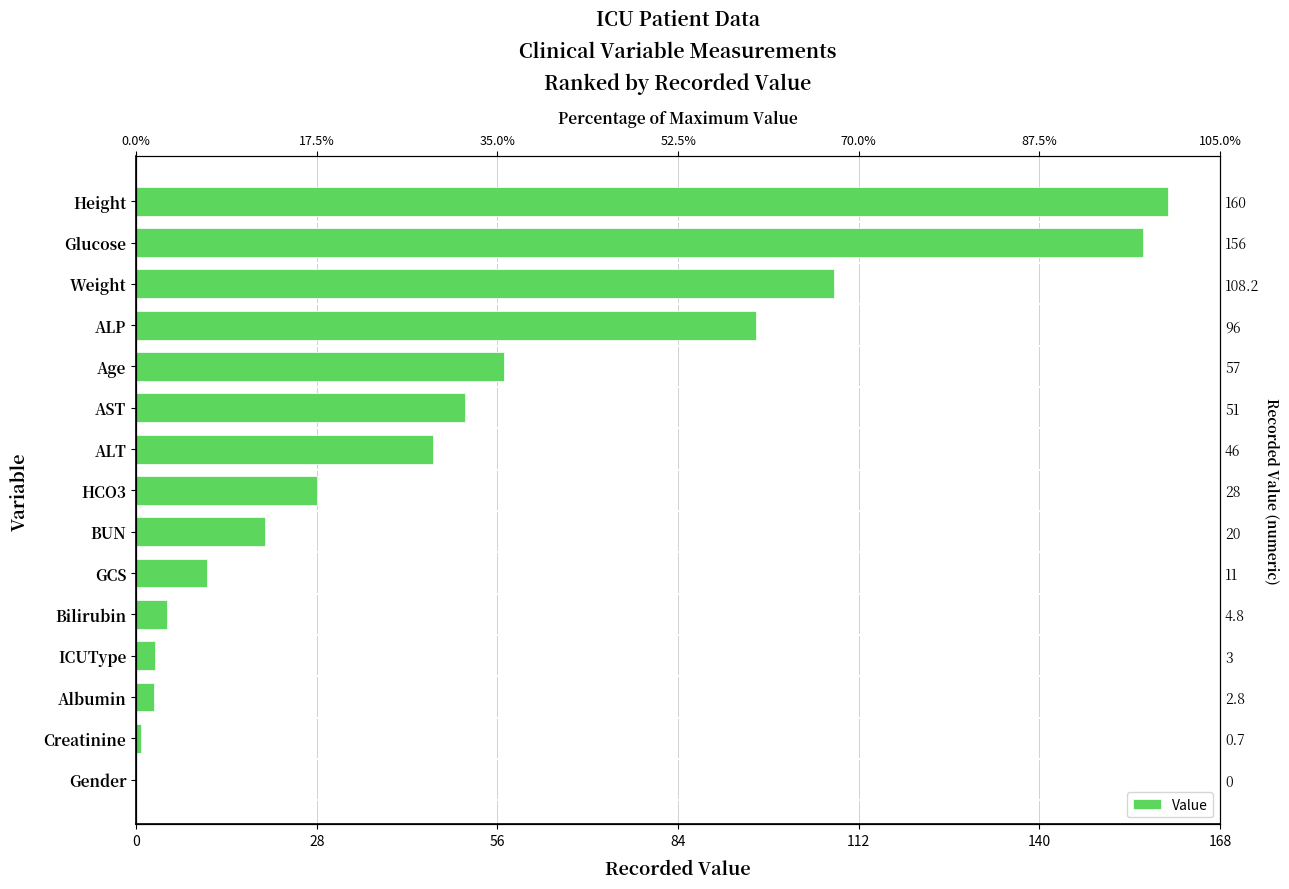

Is it true that the value at AST is 33.8?

False